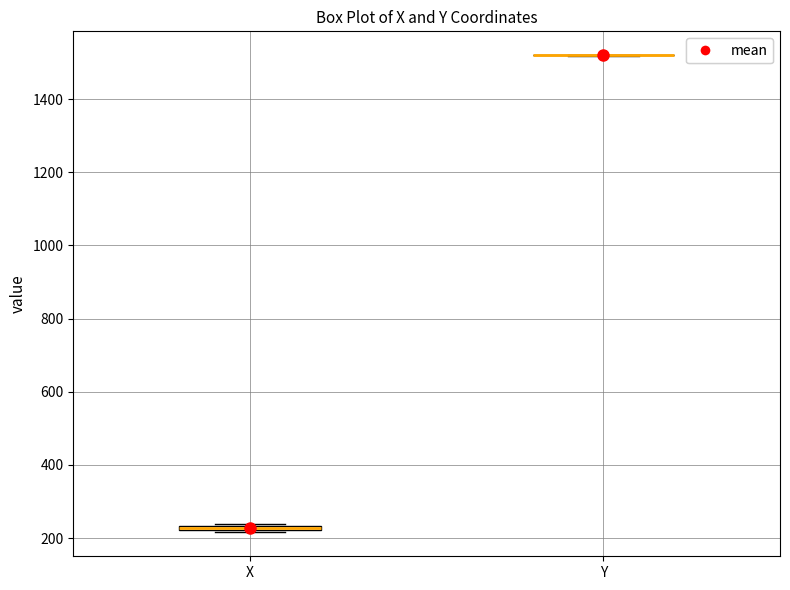

Where is the upper edge of the box for X on the y-axis? The values are not printed on the chart, so give them approximately, as read against the axis.

240